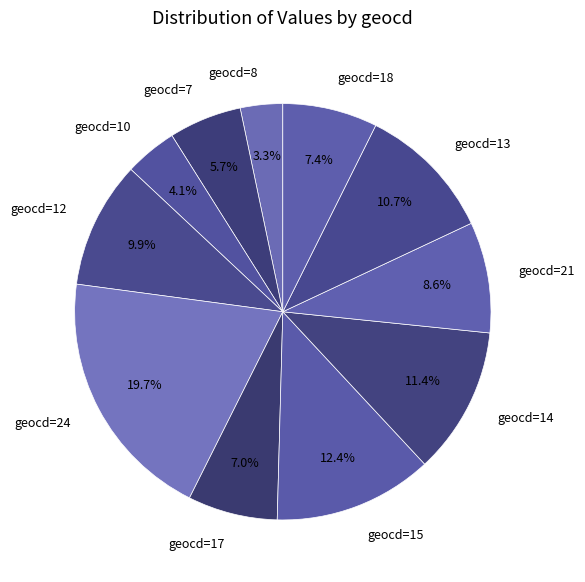

Which has a higher value, geocd=17 or geocd=21?

geocd=21